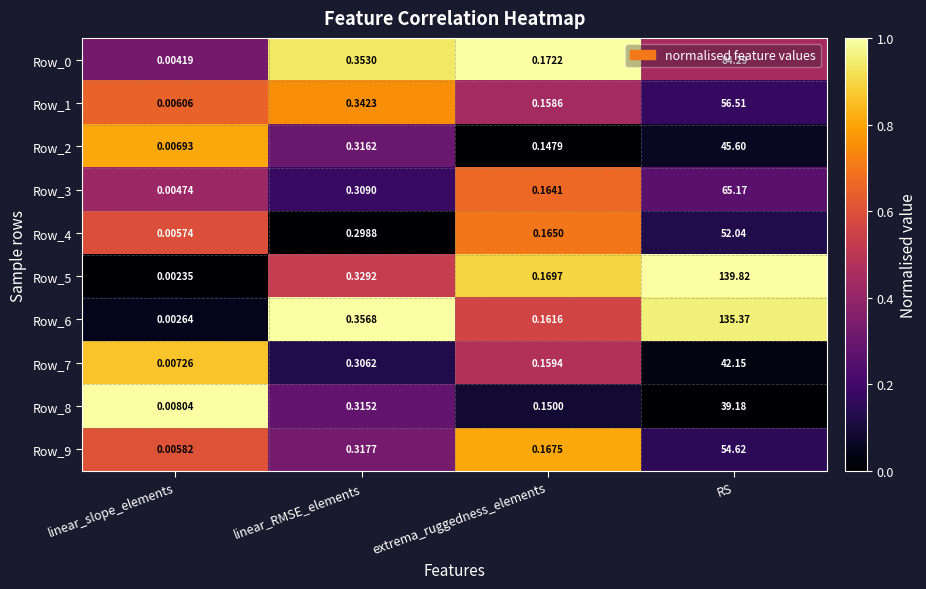

Rank the categories by Row_3 value from highest to lowest.

RS, linear_RMSE_elements, extrema_ruggedness_elements, linear_slope_elements